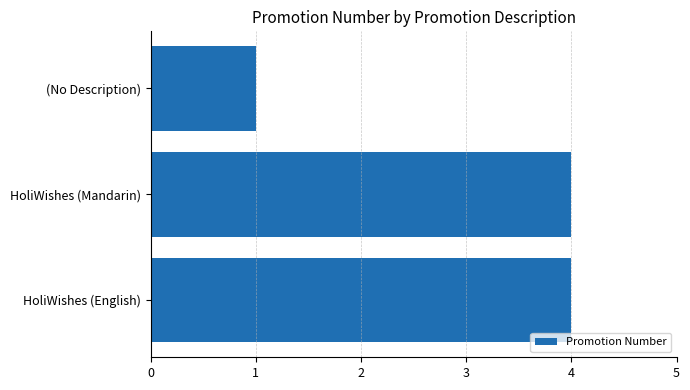

The value at HoliWishes (English) is 4. True or false?

True